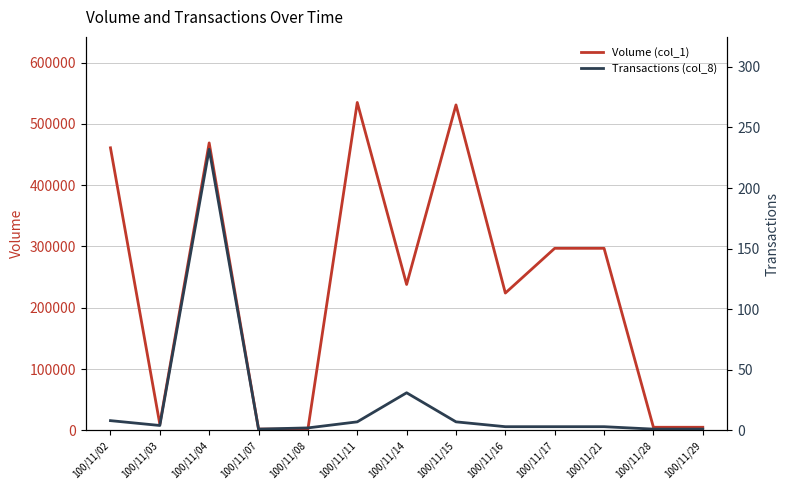

In Transactions (col_8), how many points are higher than both neighbors (excluding endpoints)?

2